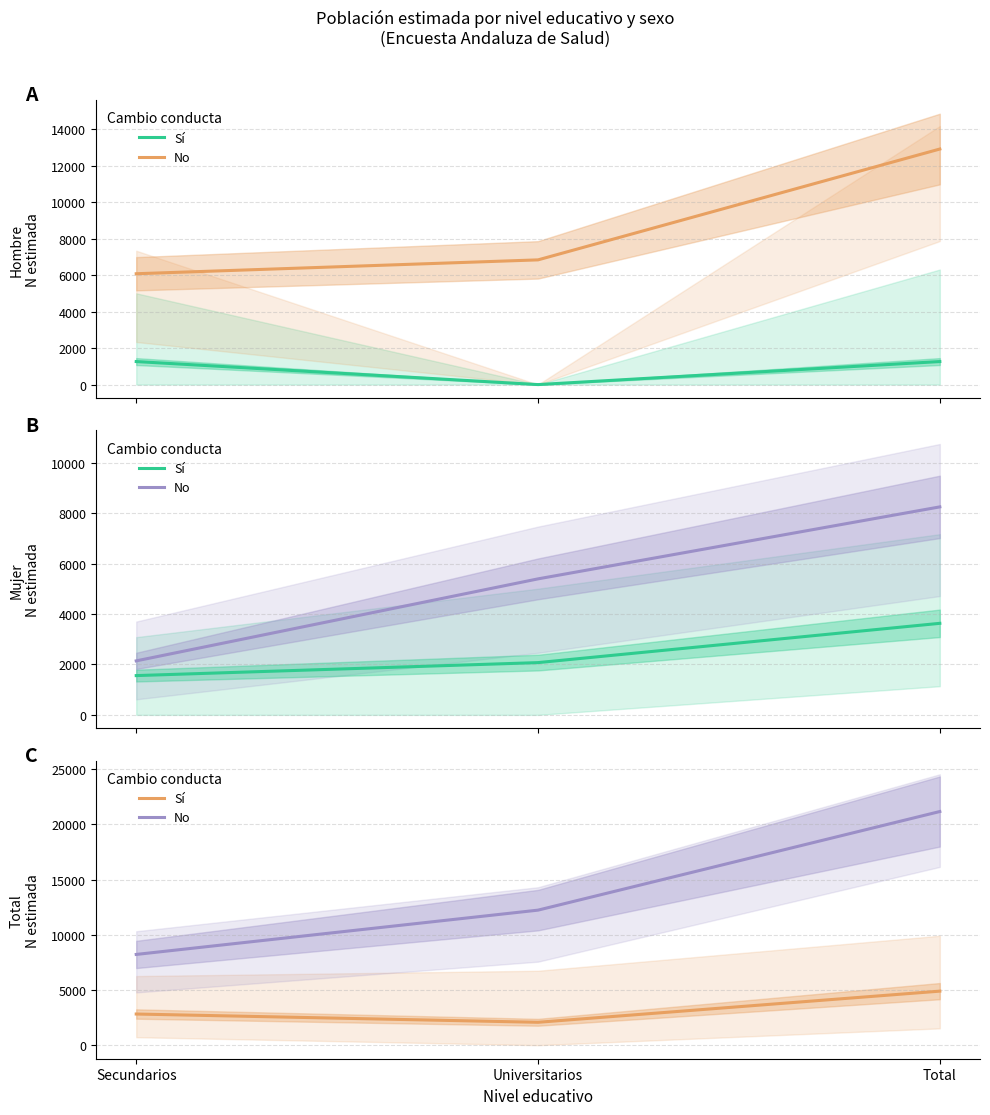

What are all the series names shown in the legend?

Sí, No